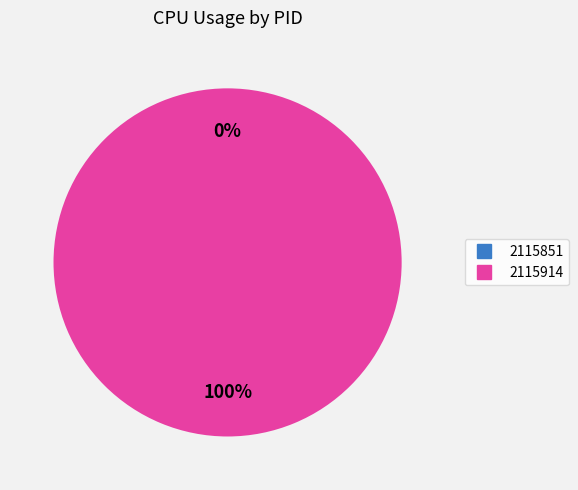

How much of the chart is everything except 2115851?

100.0%